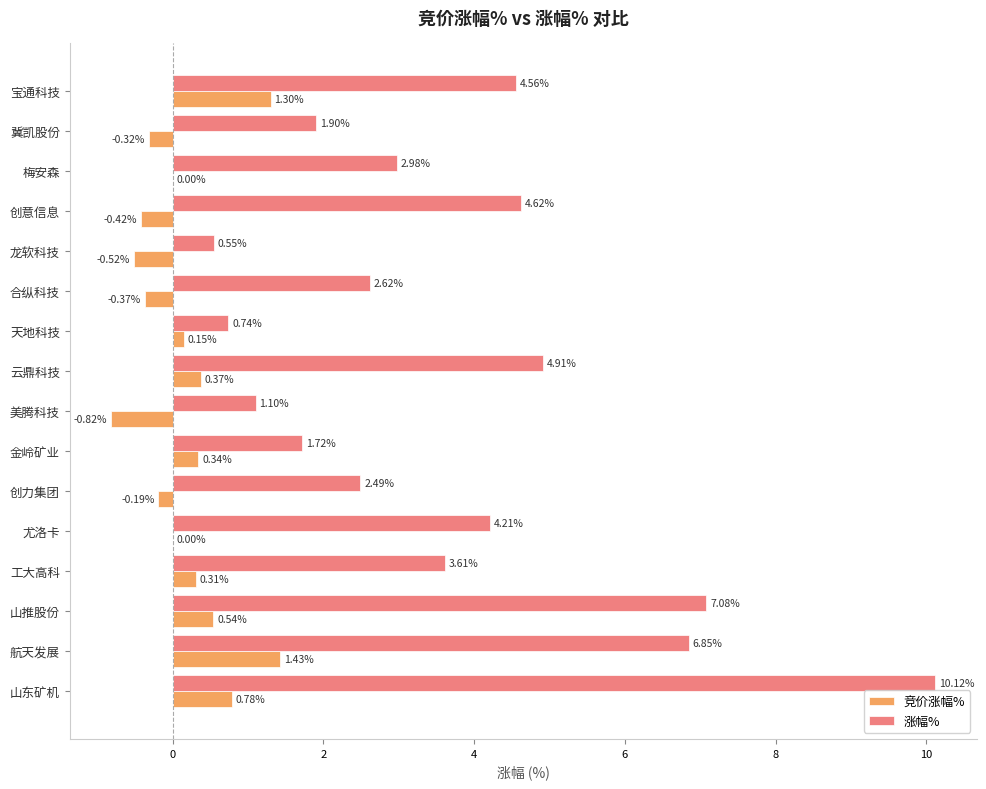

Which series has the largest total across all categories?

涨幅%